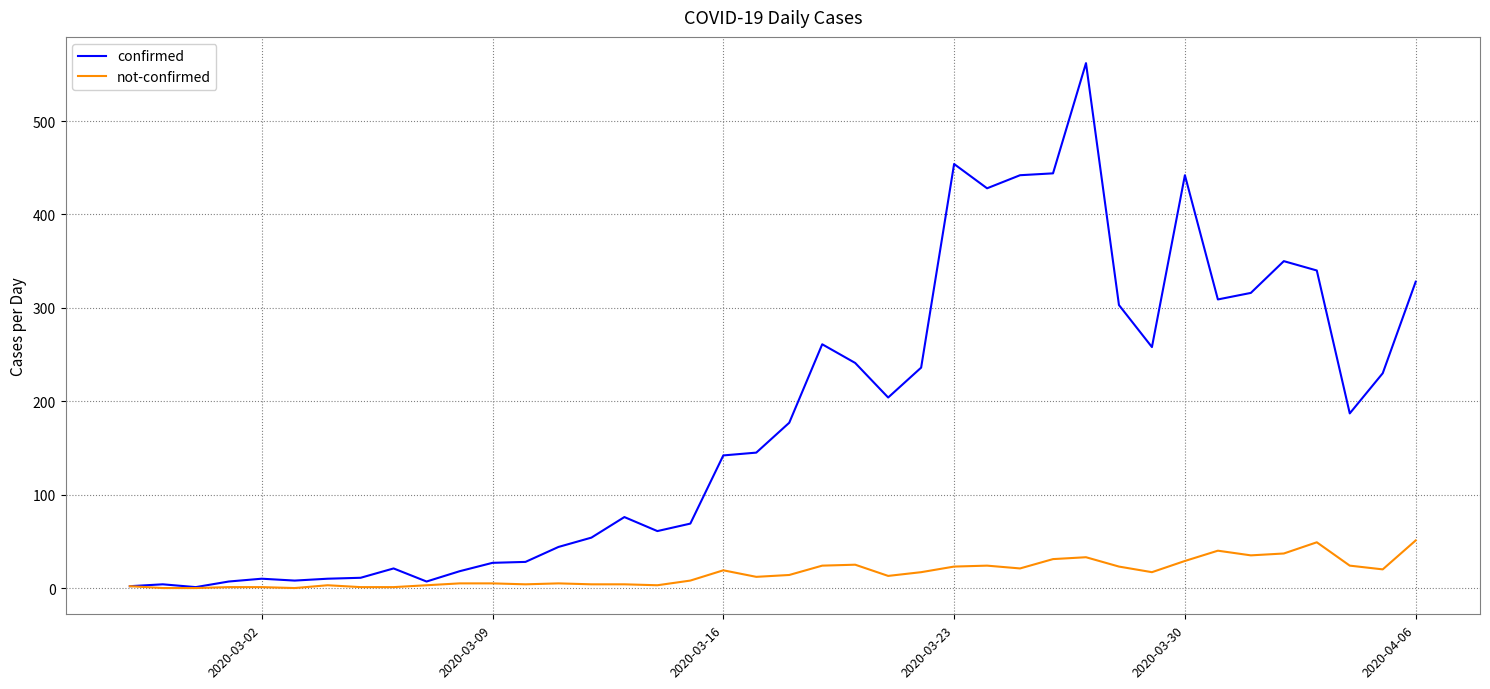

What is the sum of all not-confirmed values?

631